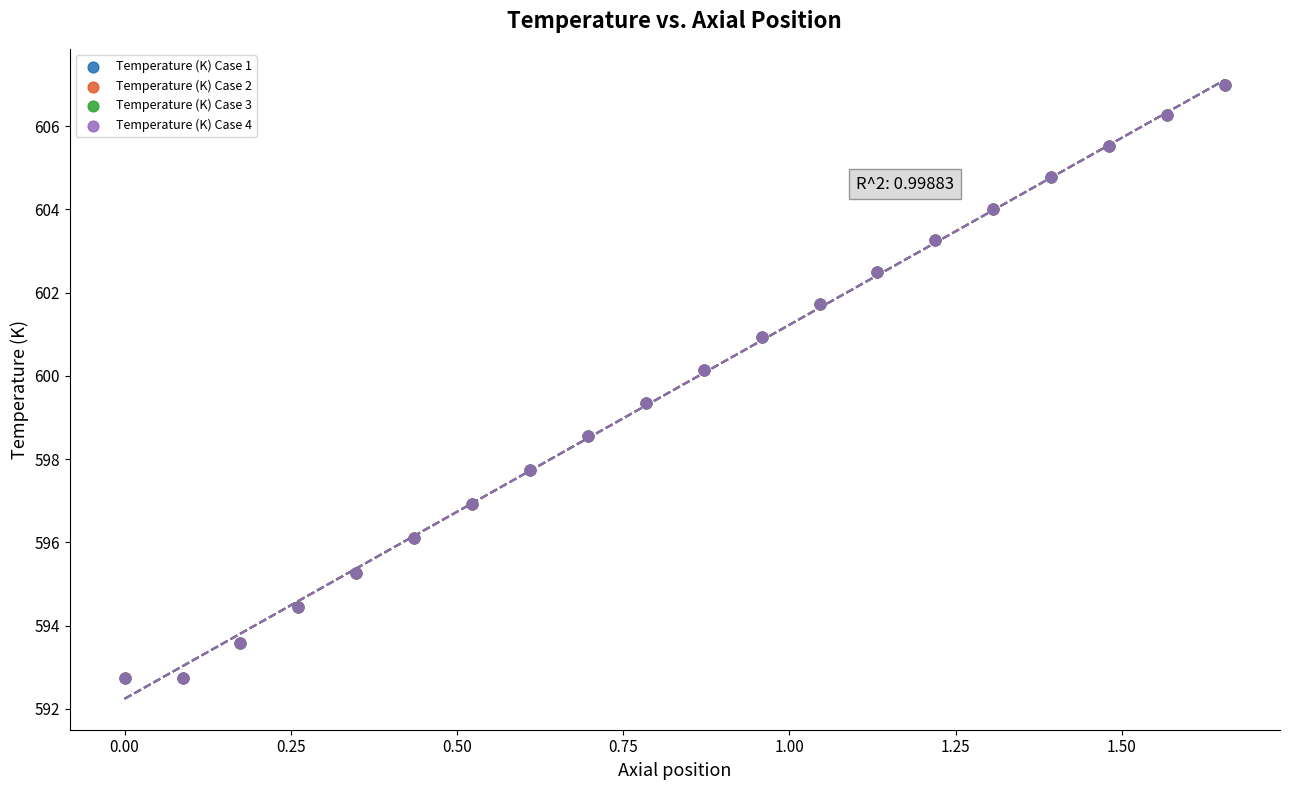

What are all the series names shown in the legend?

Temperature (K) Case 1, Temperature (K) Case 2, Temperature (K) Case 3, Temperature (K) Case 4